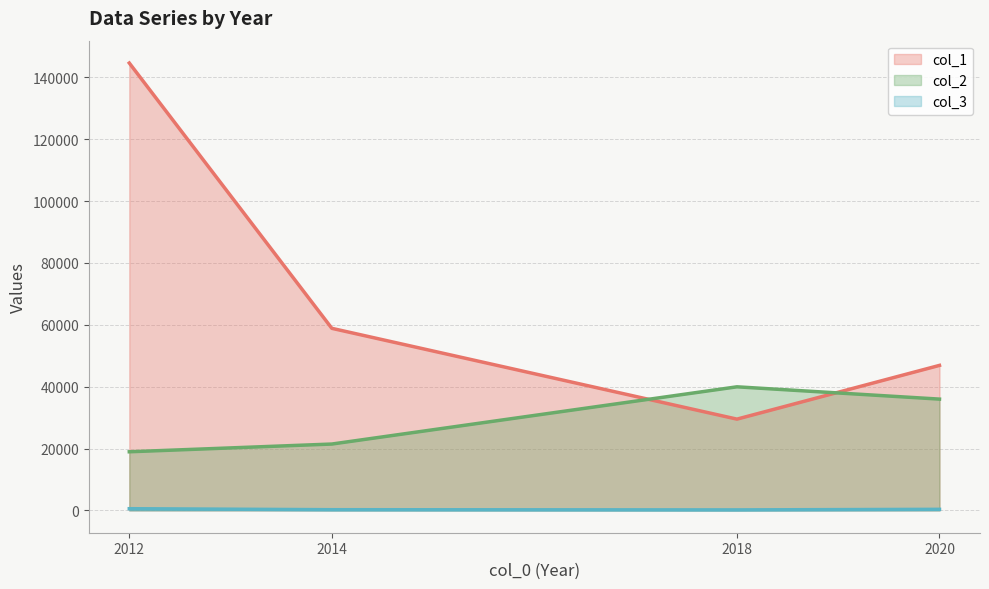

The value of col_1 at 2018 is 29500.0. True or false?

True